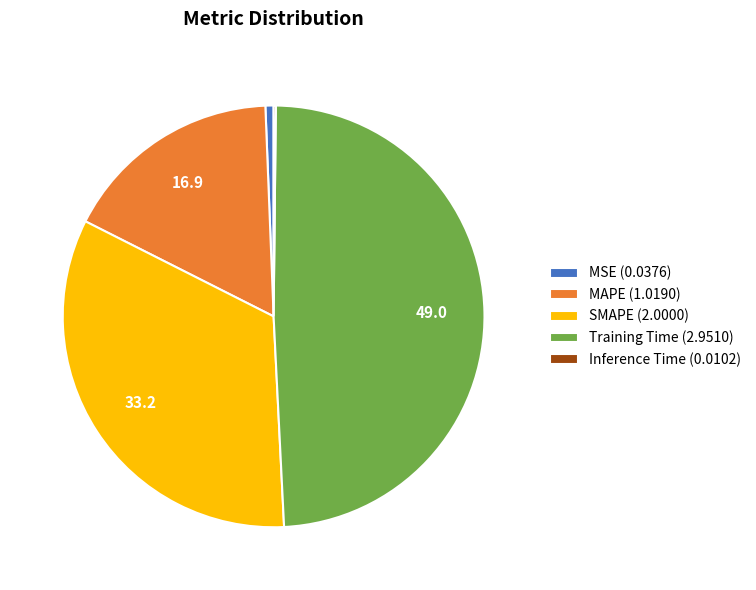

True or false: Training Time (2.9510) accounts for 61% of the total.

False